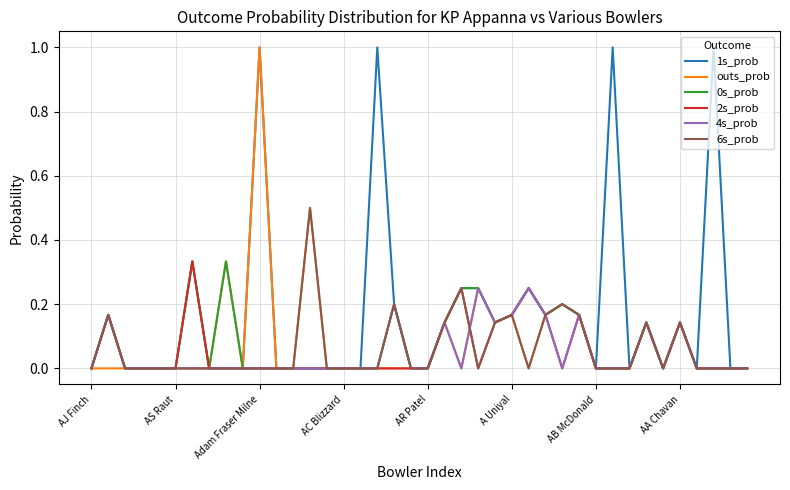

Which series has the largest total across all categories?

1s_prob